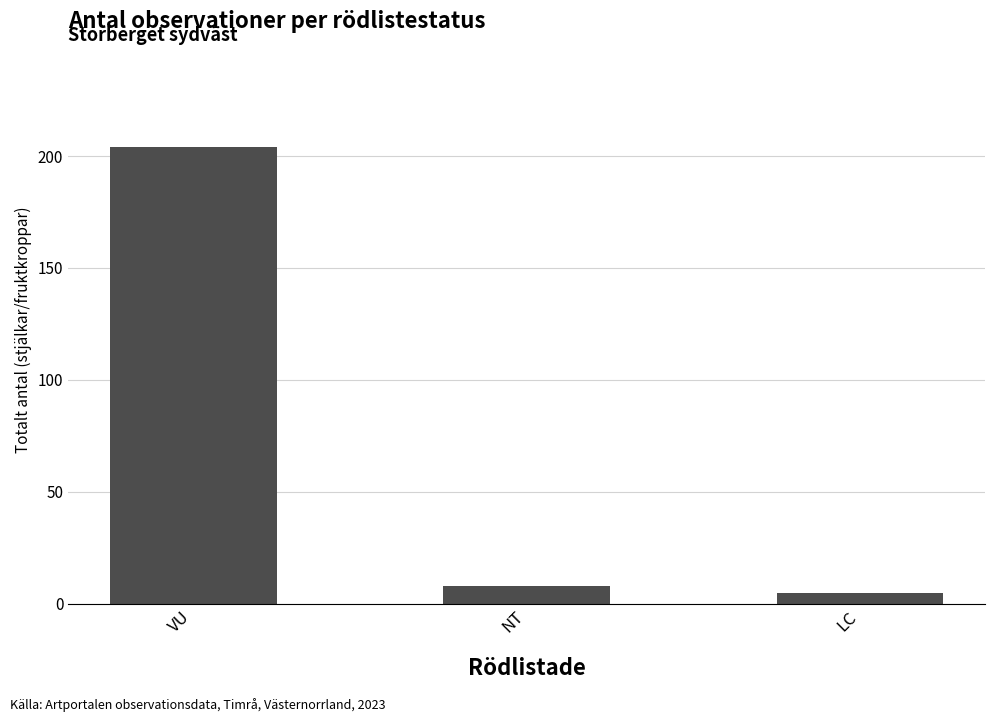

Reading right to left, list all the values displayed in this chart.

5	8	204